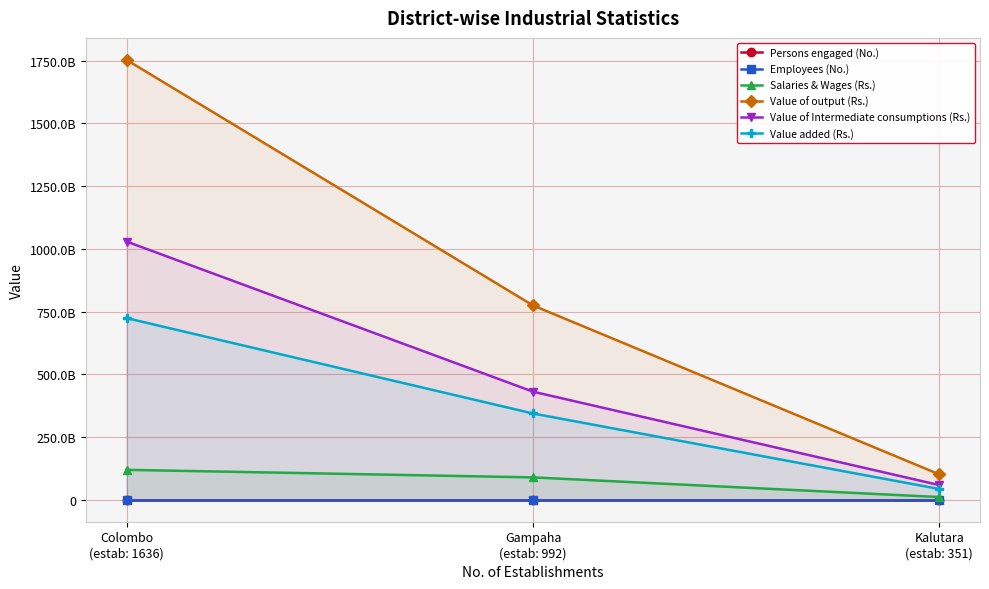

How many categories are shown in the chart?

3